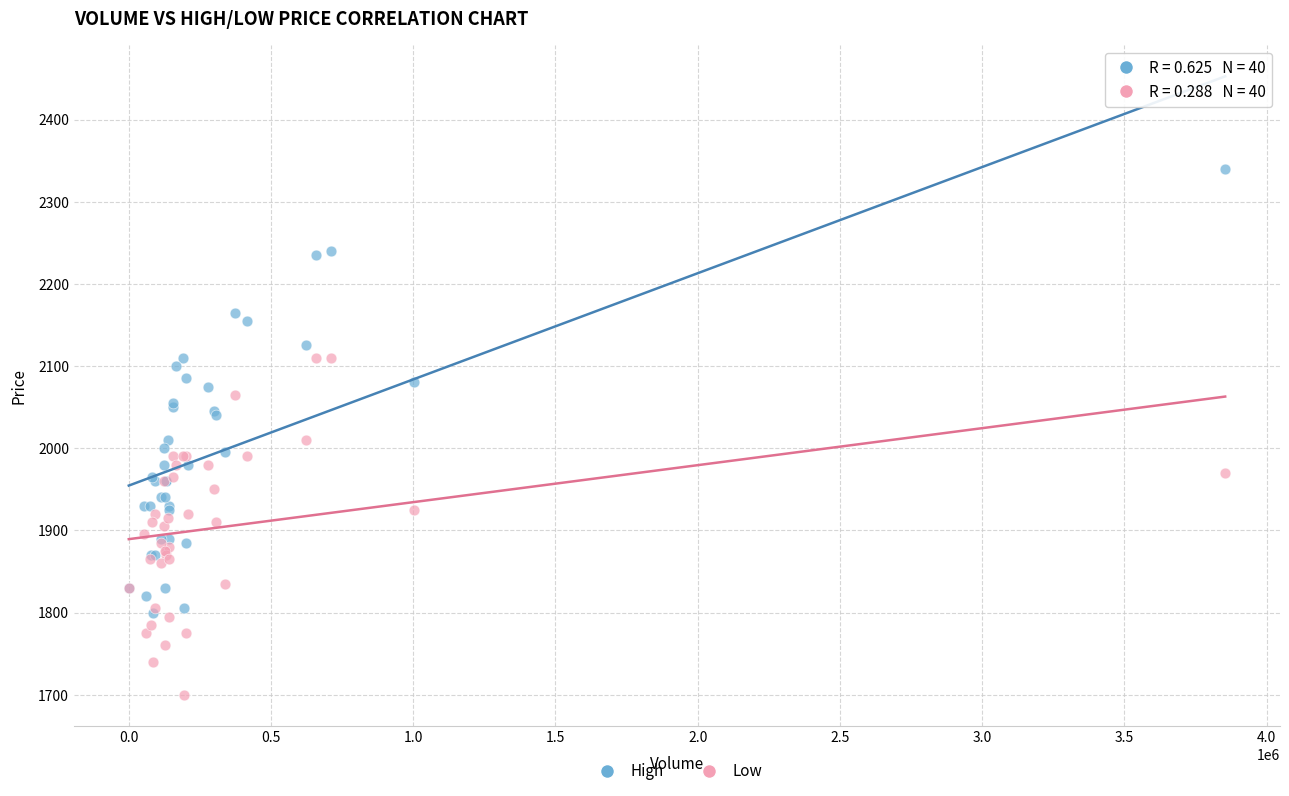

What are all the series names shown in the legend?

High, Low